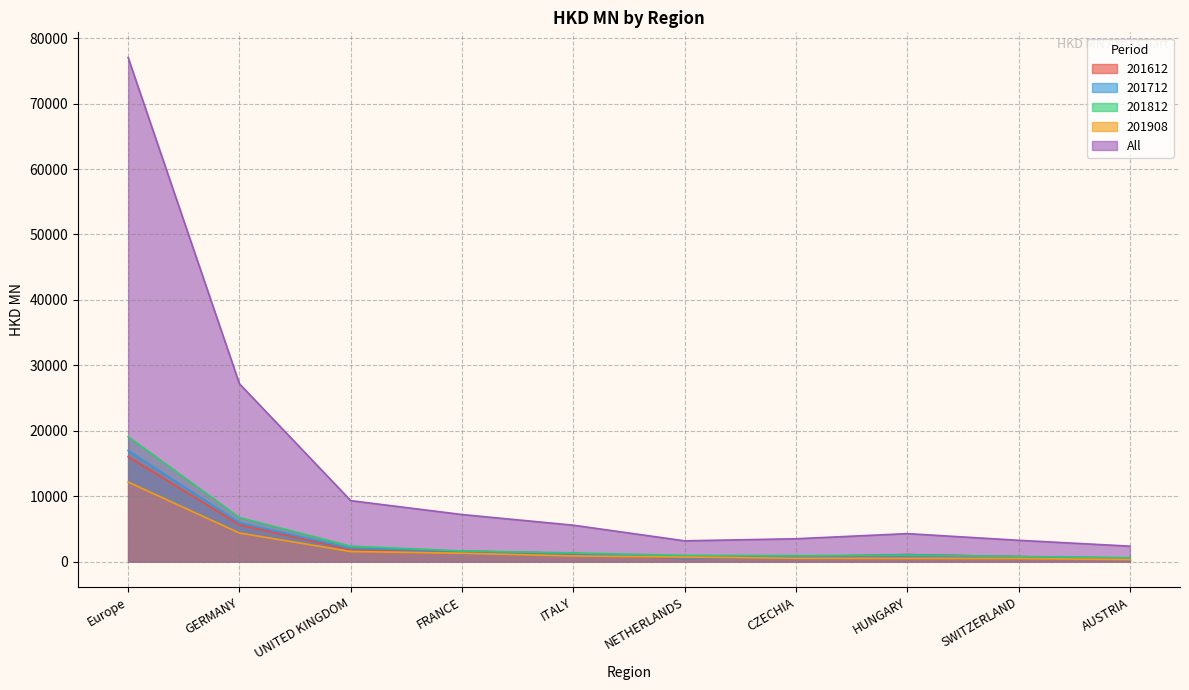

What is the difference between the highest and lowest values at CZECHIA?

2983.1